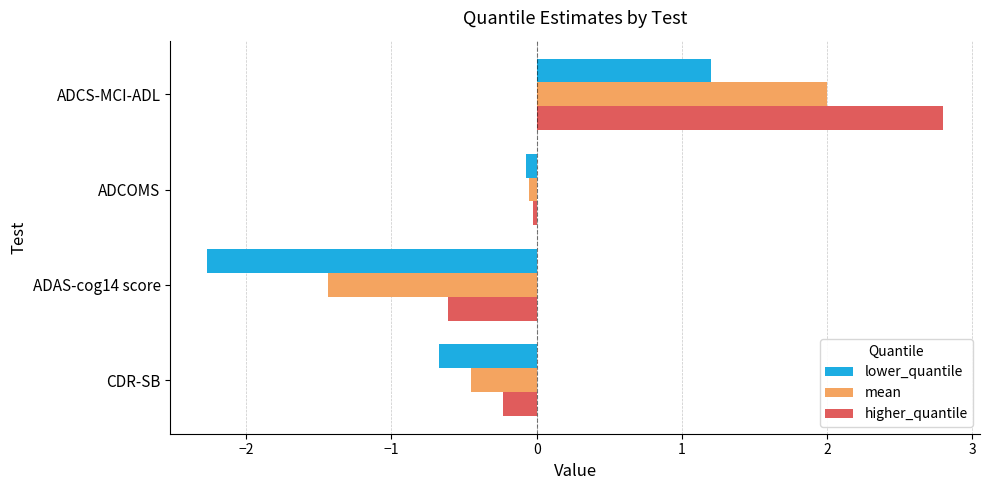

Which series has the widest spread of values?

lower_quantile